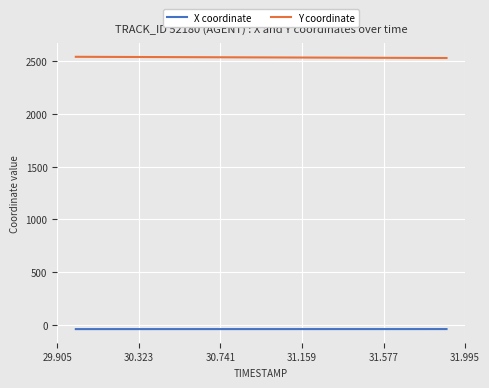

What is the highest value of the Y coordinate series?

2543.7